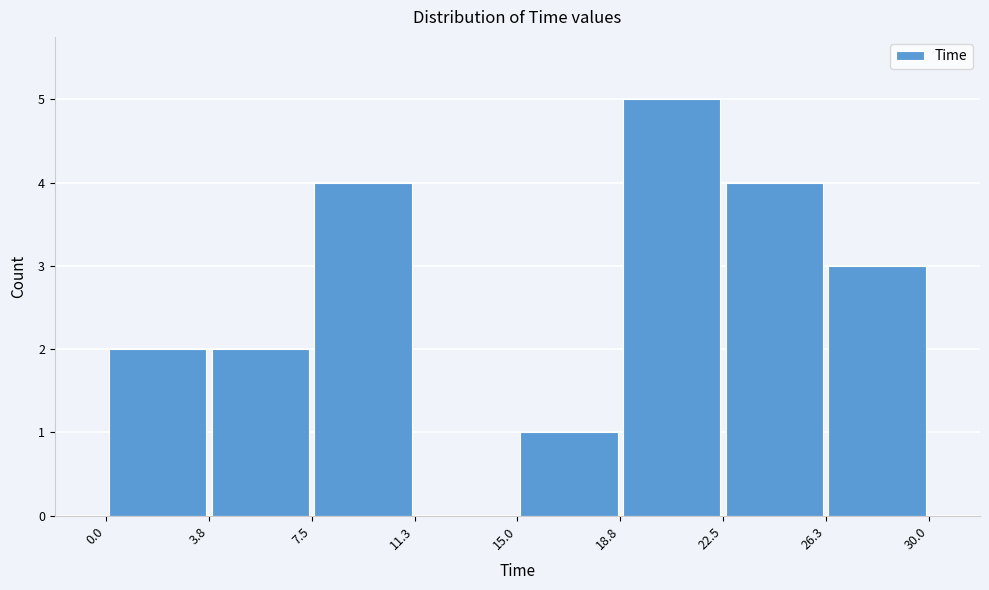

Which range on the x-axis has the tallest bar?

18.8 to 22.5